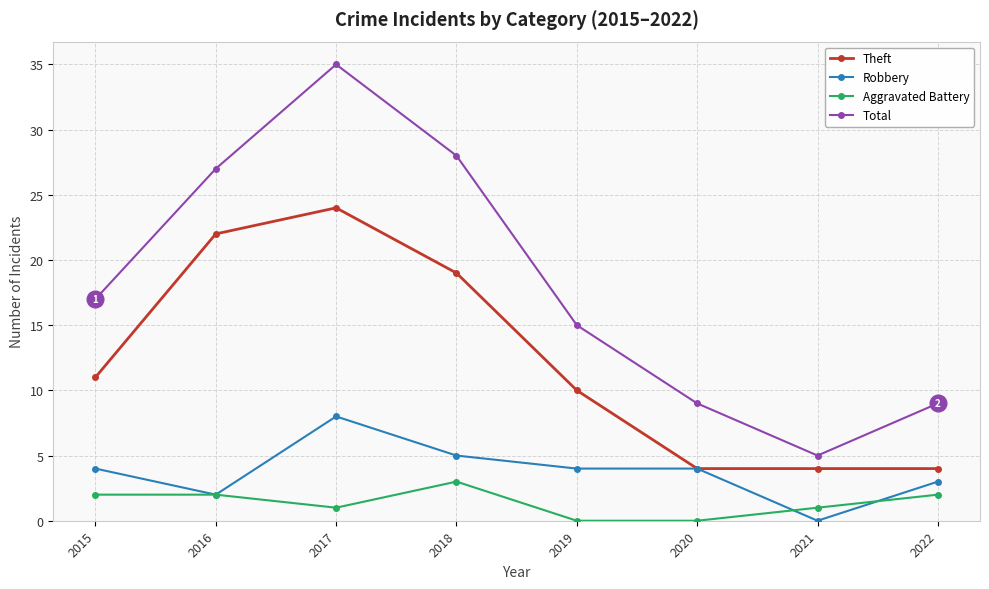

True or false: Total has a value of 8 at 2021.

False